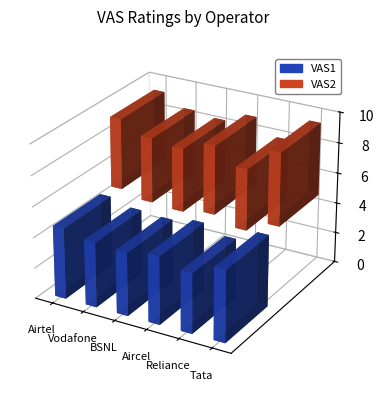

Reading right to left, extract all data points from this chart.

VAS1: Tata=4.7	Reliance=3.9	Aircel=4.4	BSNL=4.1	Vodafone=4.2	Airtel=4.6
VAS2: Tata=4.7	Reliance=4.0	Aircel=4.5	BSNL=4.1	Vodafone=4.2	Airtel=4.6